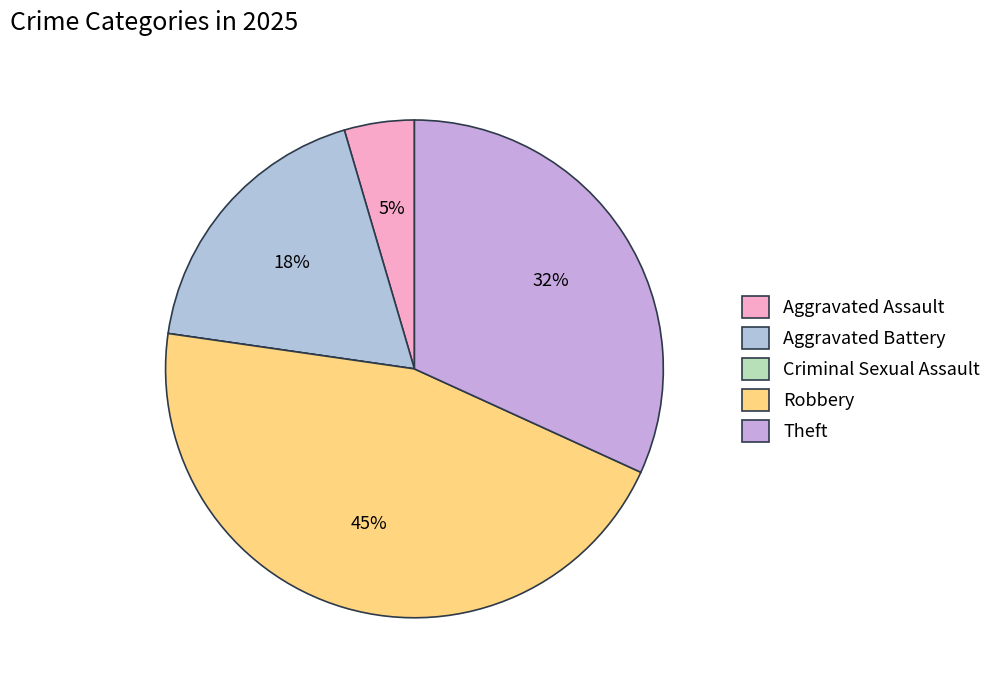

To the nearest percent, what is the combined percentage of Aggravated Assault and Theft?

36%